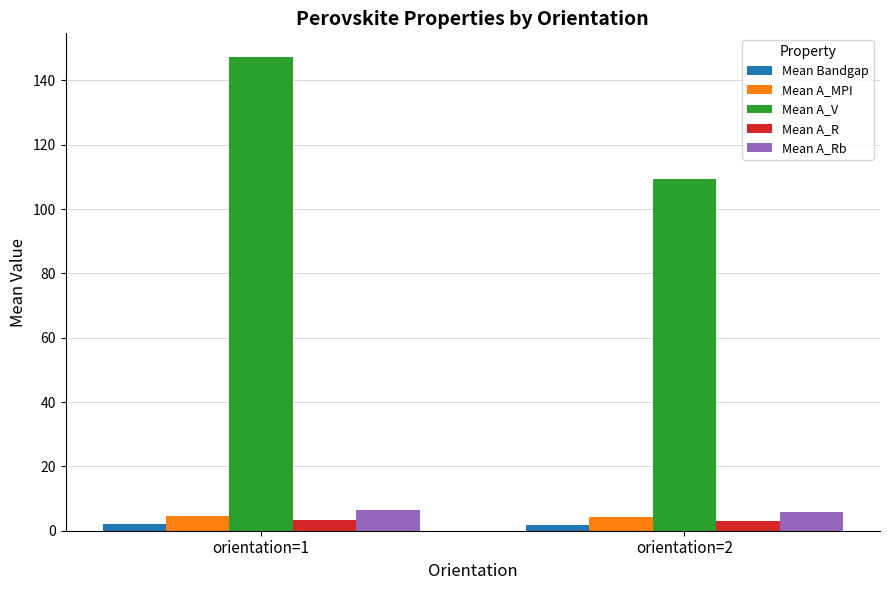

The value of Mean A_Rb at orientation=1 is 6.3. True or false?

True